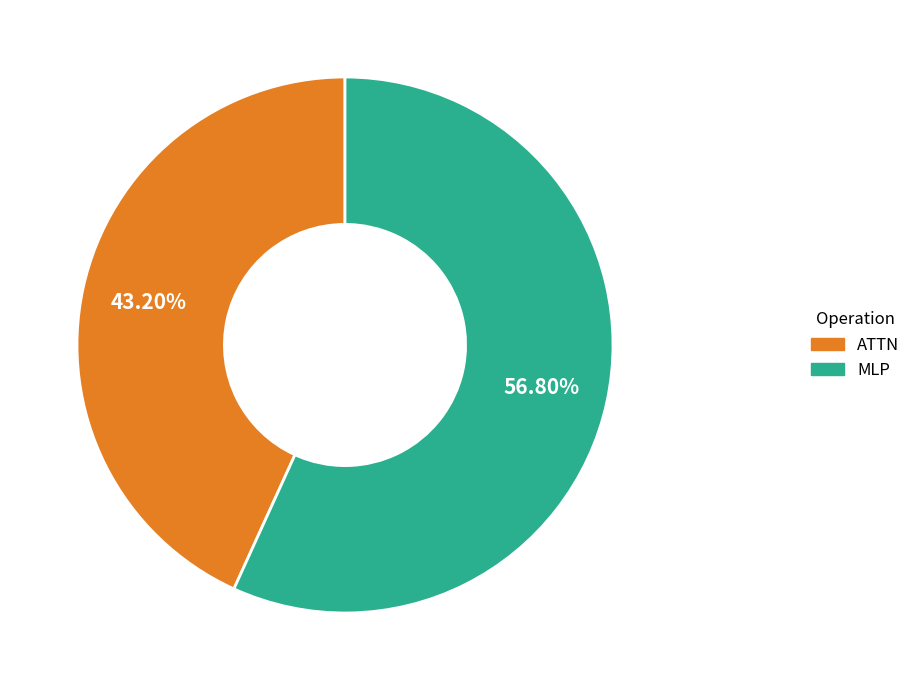

How many slices are in this pie chart?

2